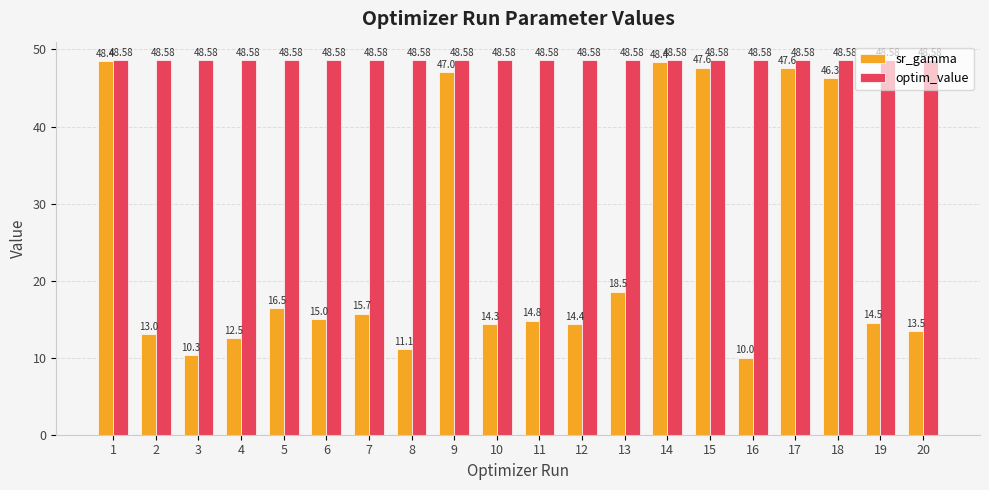

List the series in order of their overall mean, lowest first.

sr_gamma, optim_value